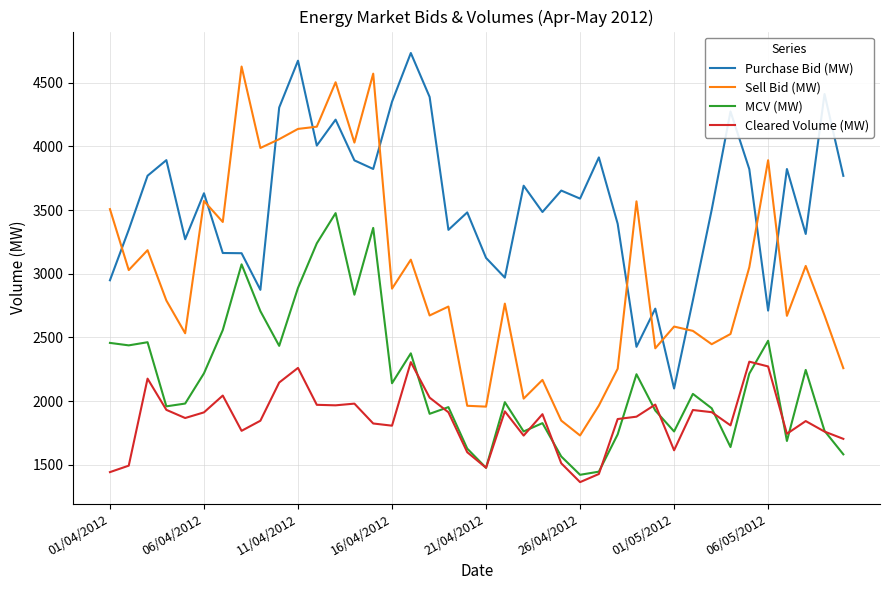

Which series has the largest total across all categories?

Purchase Bid (MW)